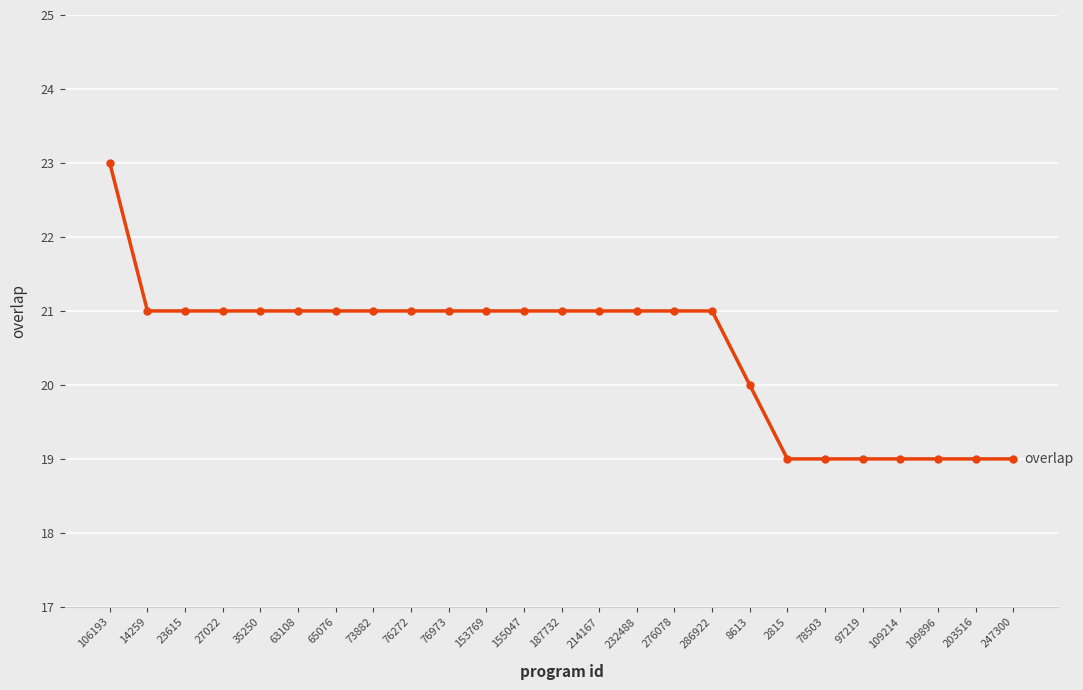

Does the chart display data point markers on the line(s)?

Yes